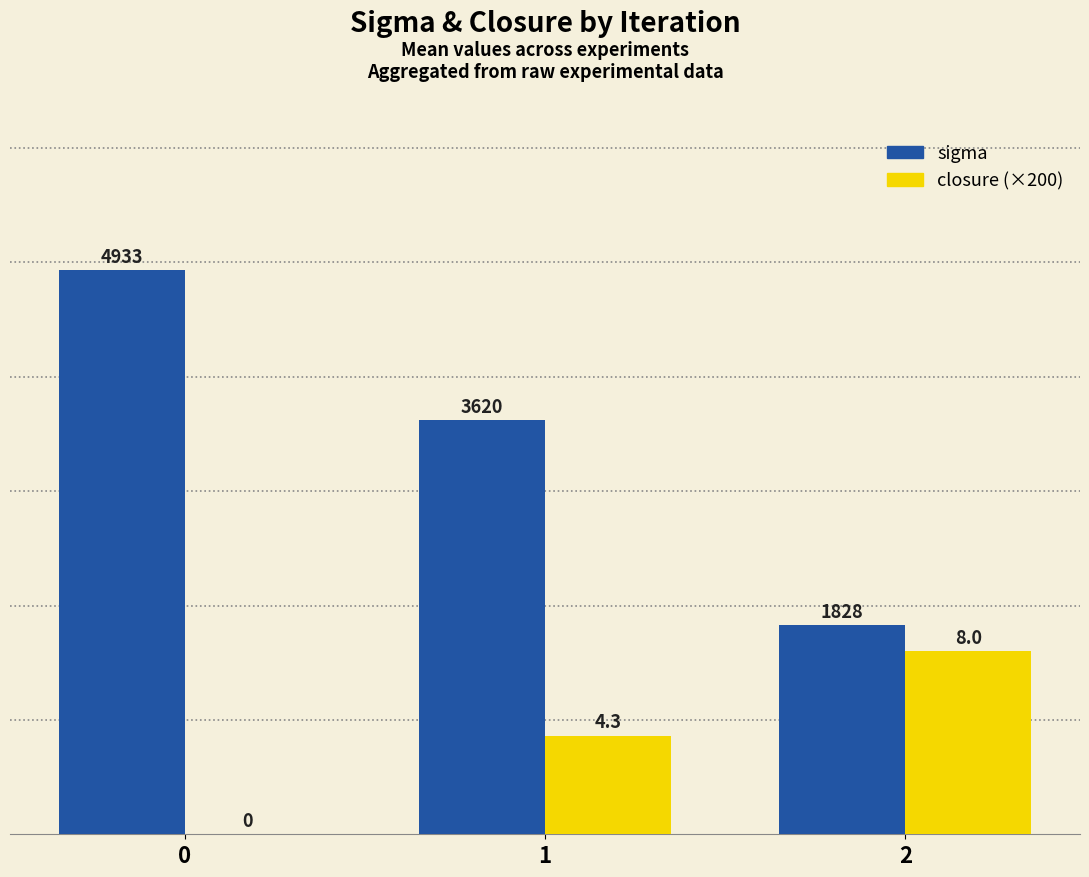

Reading right to left, what are all the values shown in this chart?

sigma: 2=1828	1=3620	0=4933
closure (×200): 2=1600	1=860	0=0